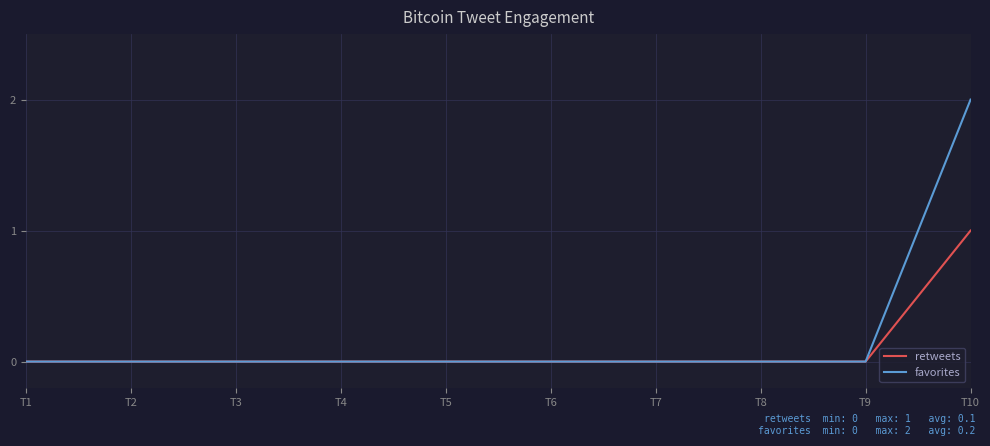

What is the total value across all series at T10?

3